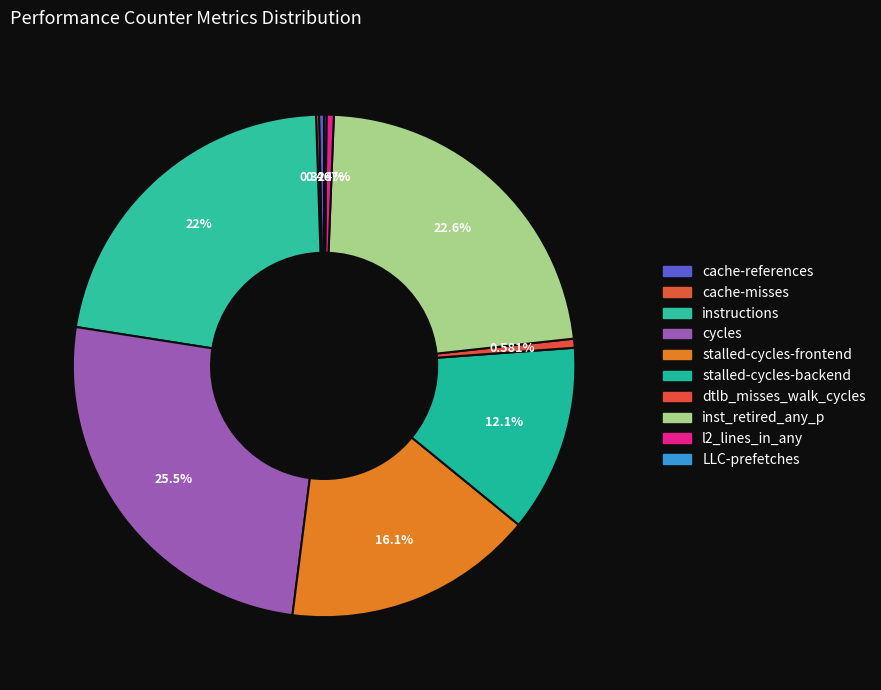

What percentage do dtlb_misses_walk_cycles and l2_lines_in_any together represent?

1.0%